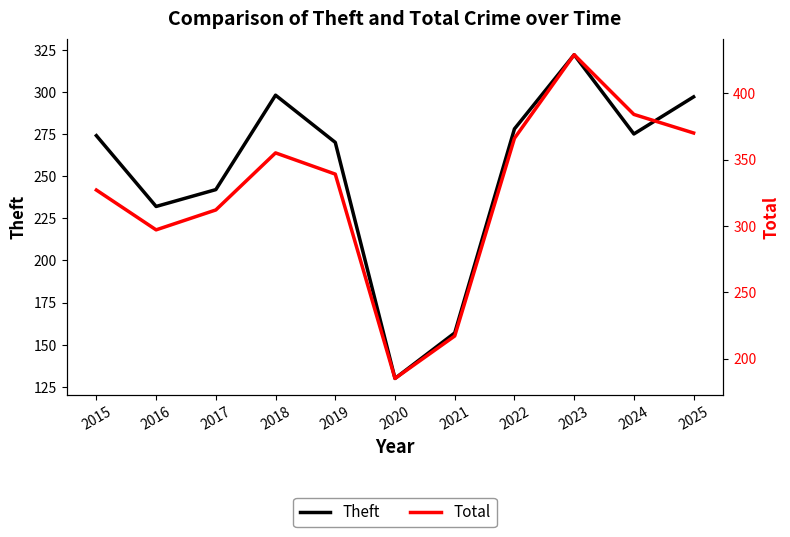

How many values in the Theft series are below 274?

5